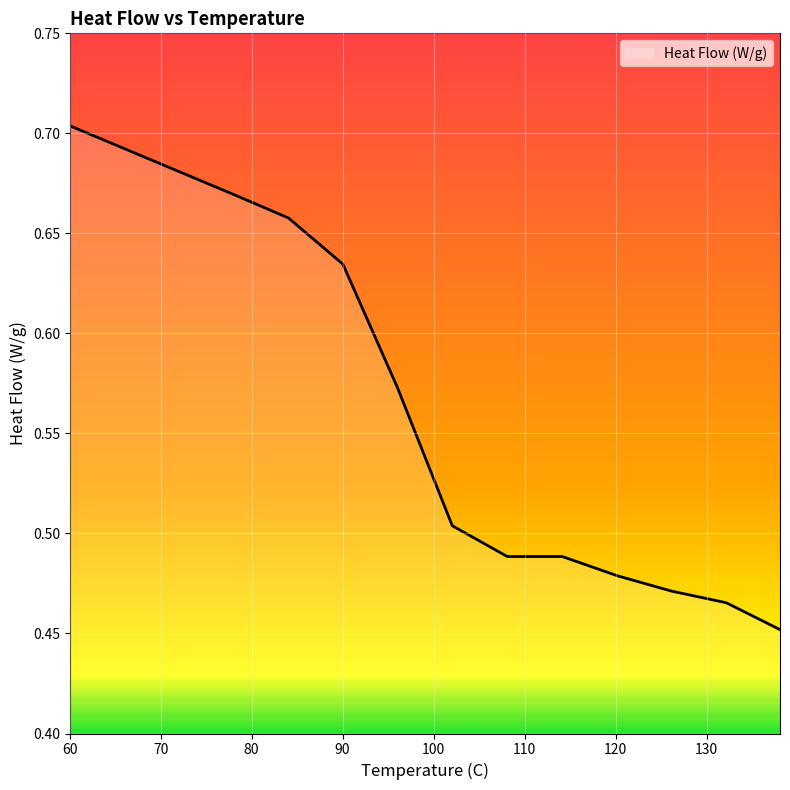

How many lines are shown in the chart?

1